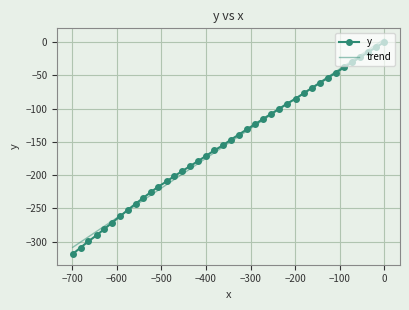

What are all the series names shown in the legend?

y, trend